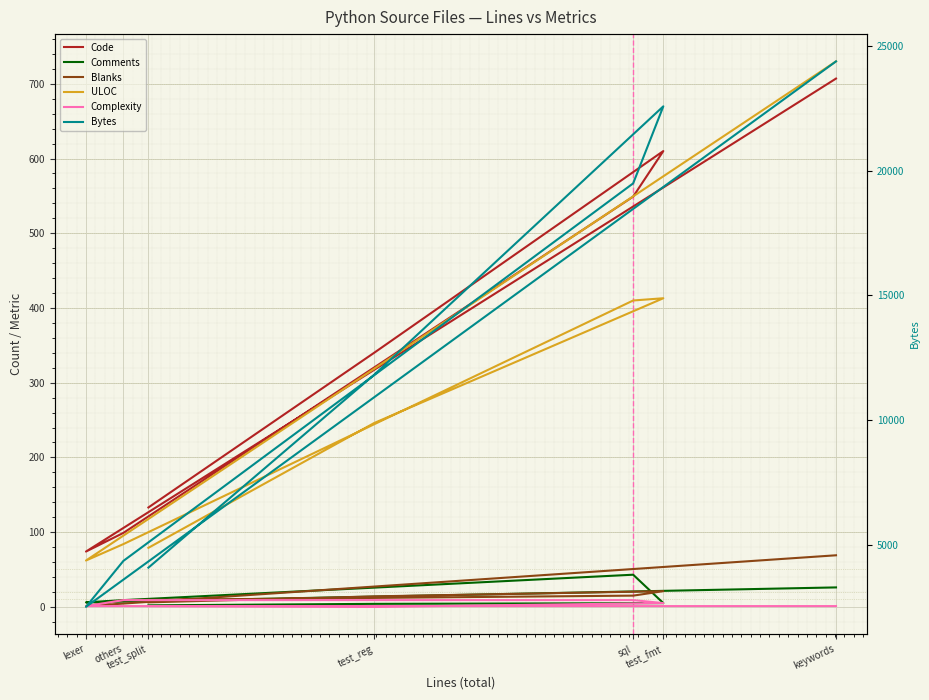

What is the sum of all Complexity values?

26